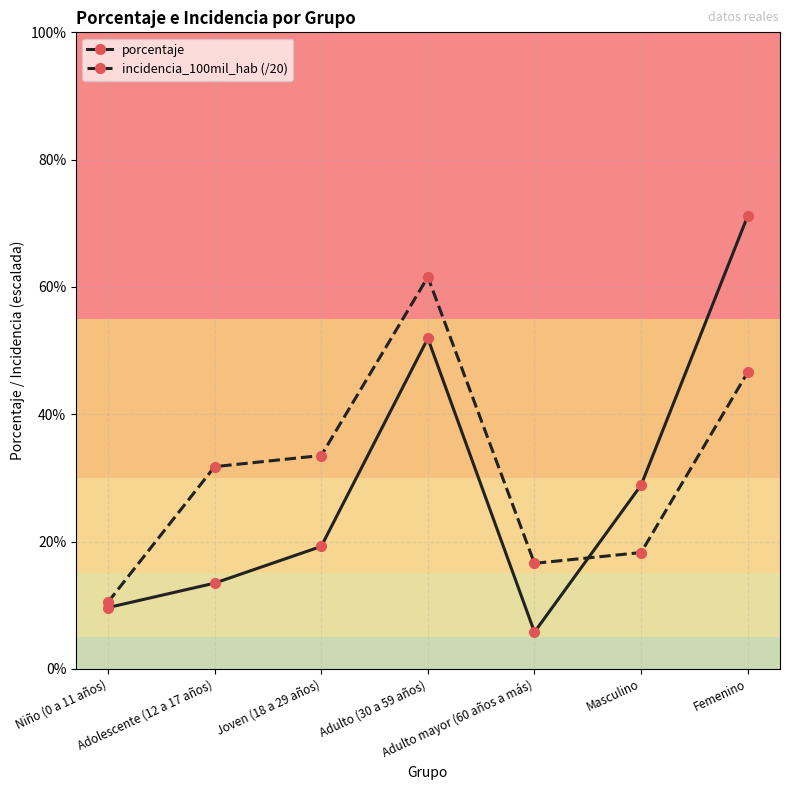

At which label does incidencia_100mil_hab (/20) reach its minimum?

Niño (0 a 11 años)